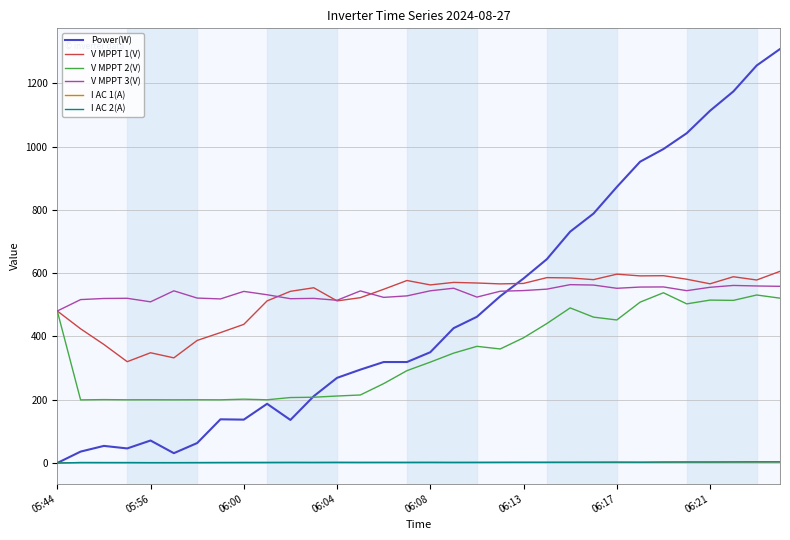

Which series has the widest spread of values?

Power(W)